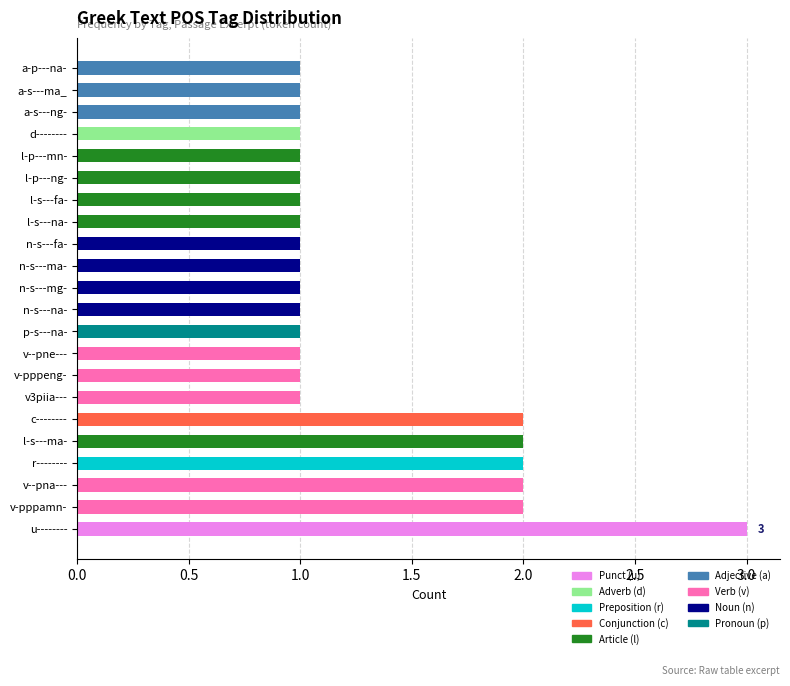

What is the sum of all values?

29